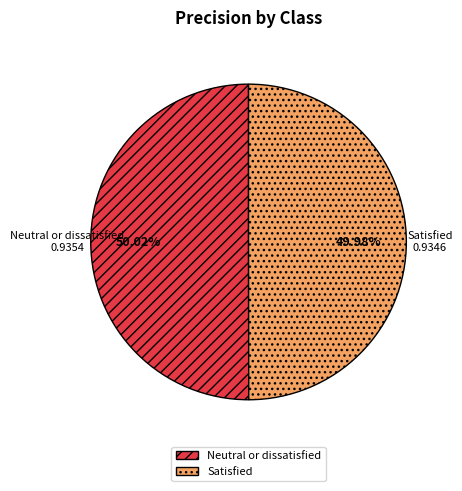

The Neutral or dissatisfied slice represents 50% of the pie. True or false?

True